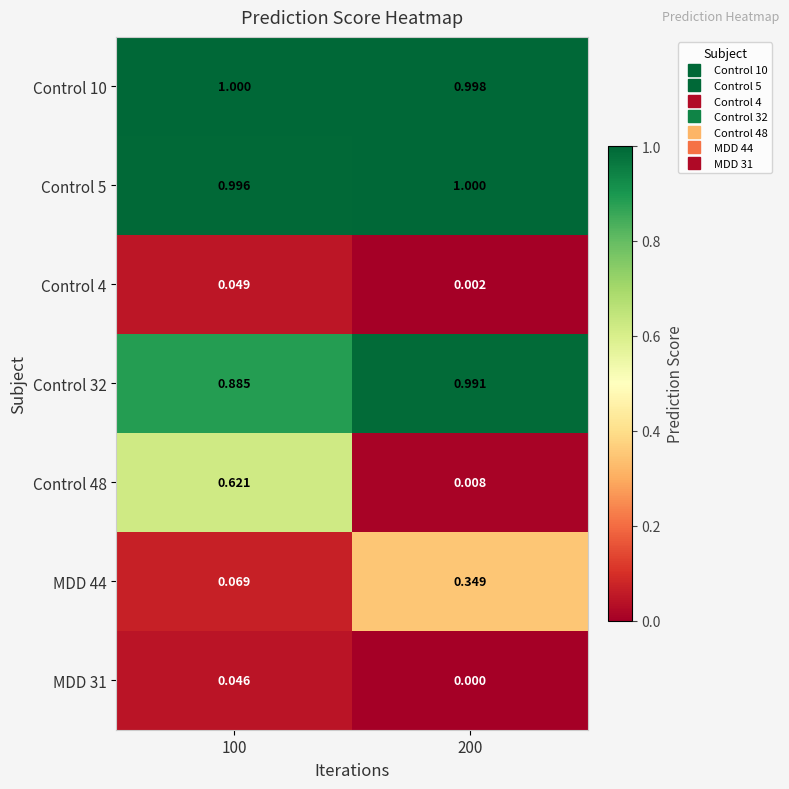

Is the value of MDD 44 at 200 greater than the value of Control 32 at 200?

No